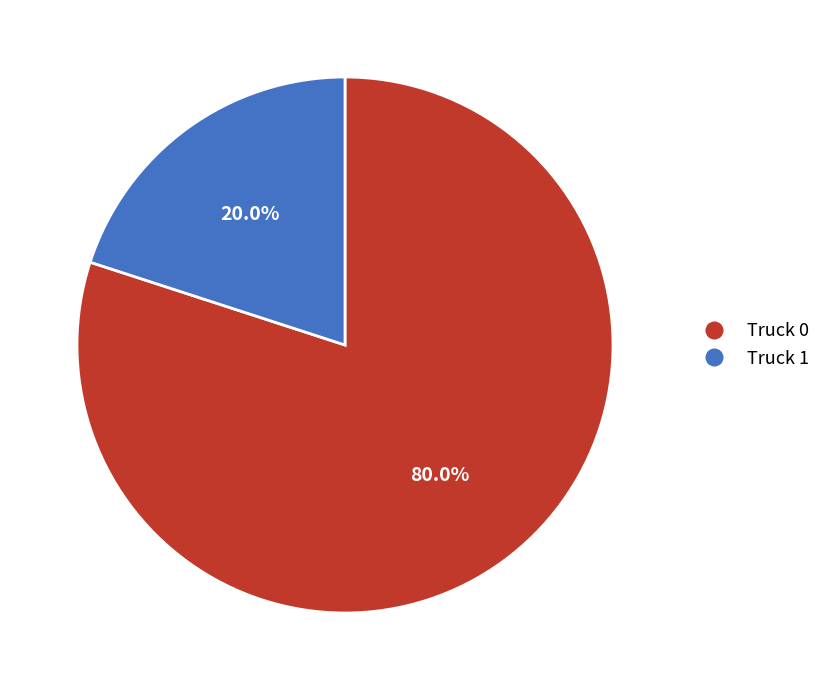

Approximately how many times larger is the value at Truck 0 compared to Truck 1?

4.0